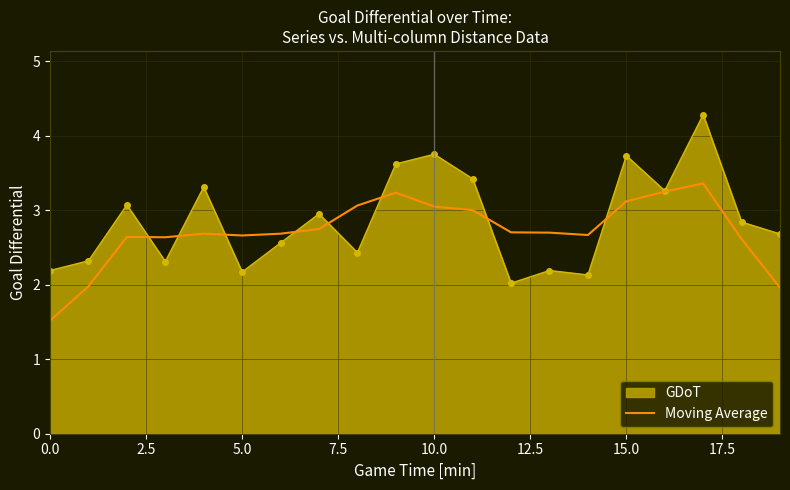

Which series has the largest range (max minus min)?

GDoT